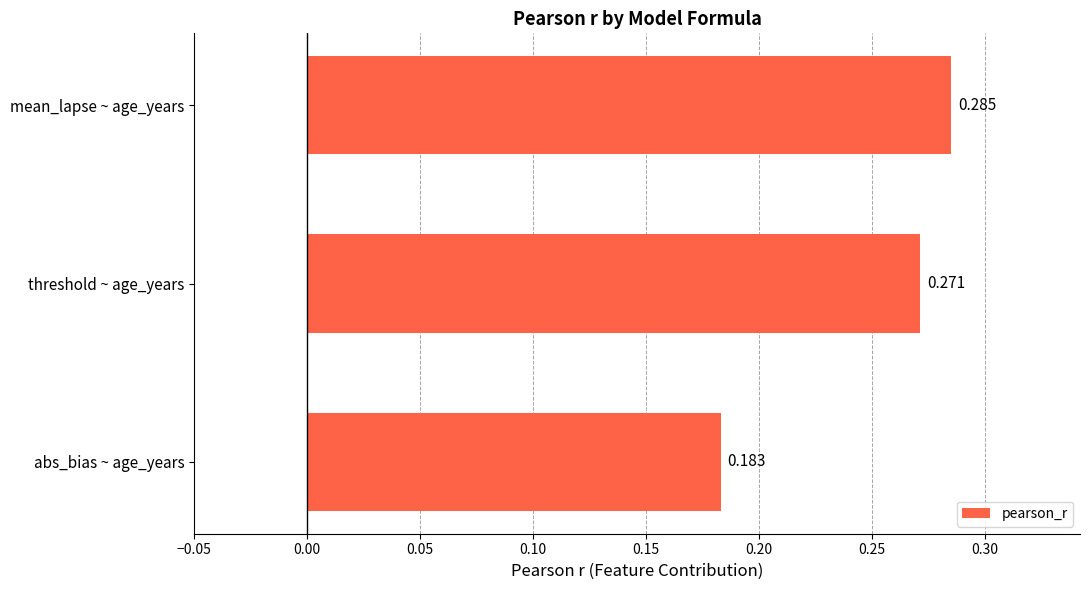

Which category has the highest value across all series?

mean_lapse ~ age_years